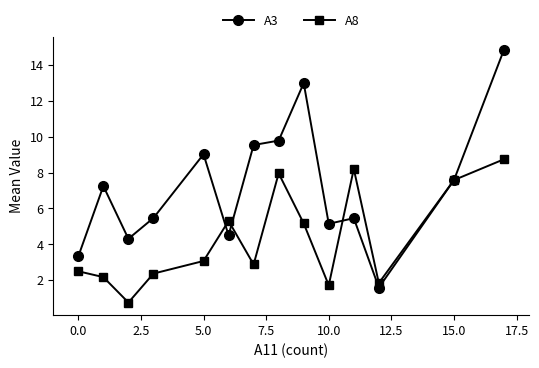

What is the highest value of the A8 series?

8.8